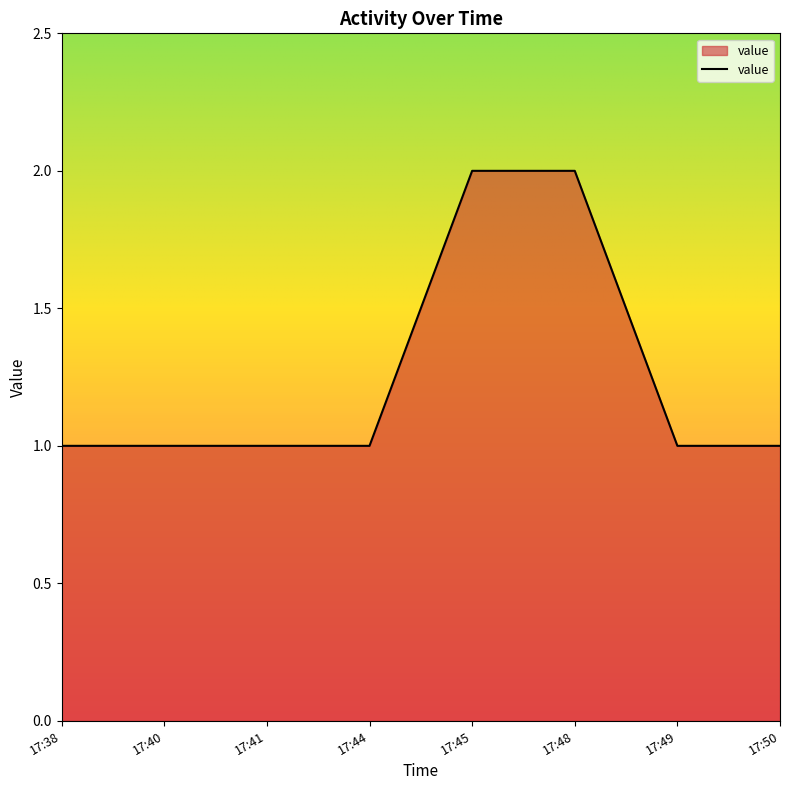

True or false: the data has more than 2 interior local peaks.

False